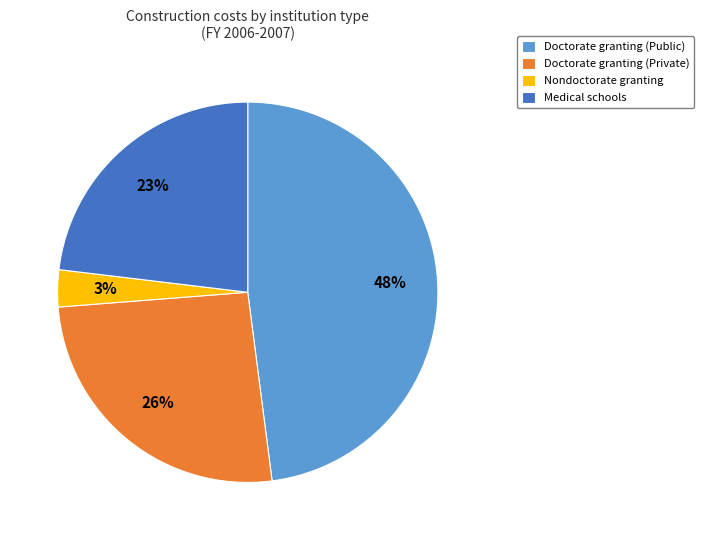

Which slice is the largest?

Doctorate granting (Public)